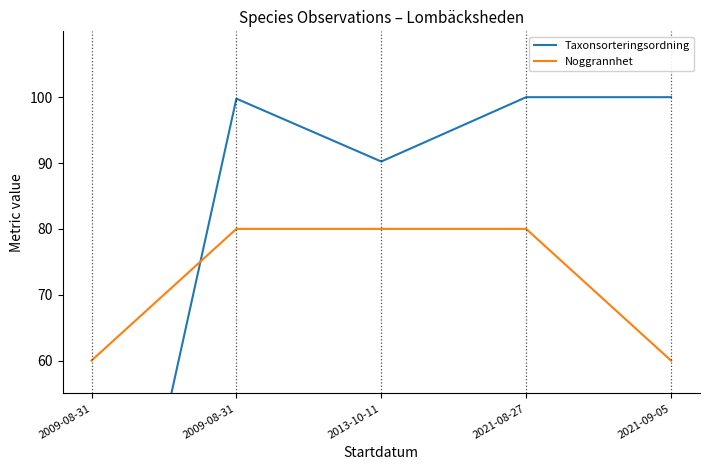

What is the average value of the Noggrannhet series?

72.0